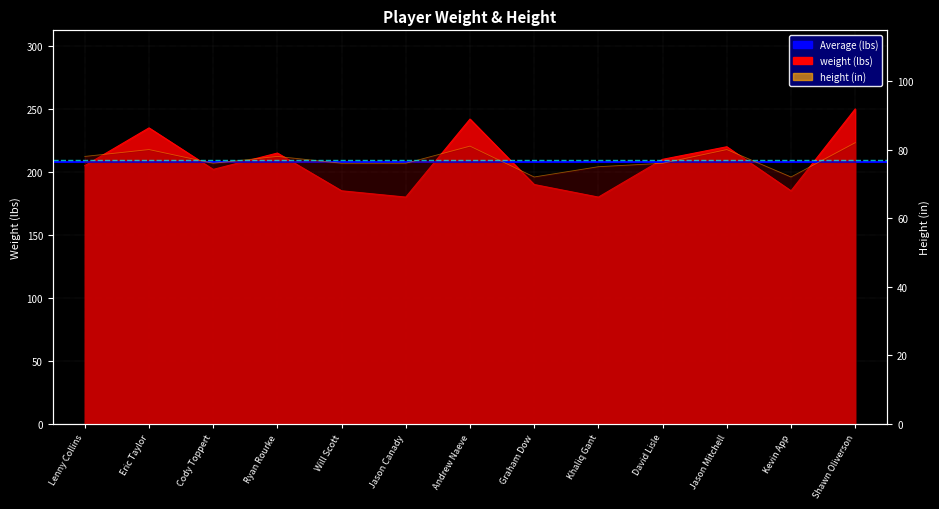

What position from the left is Eric Taylor?

2